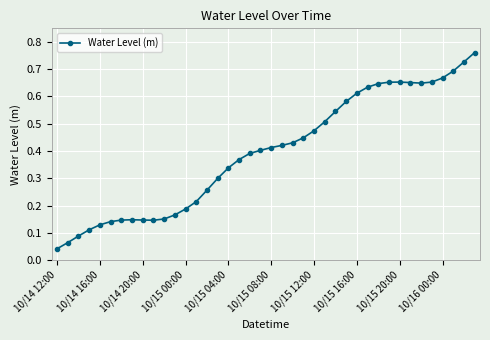

What is the sum of all values?

15.8